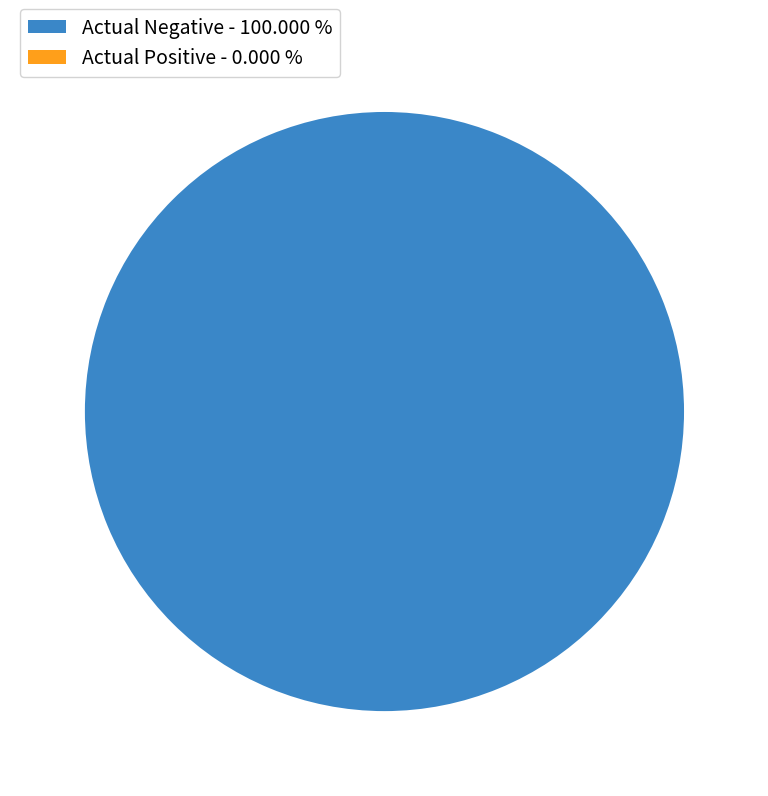

How many slices are in this pie chart?

2